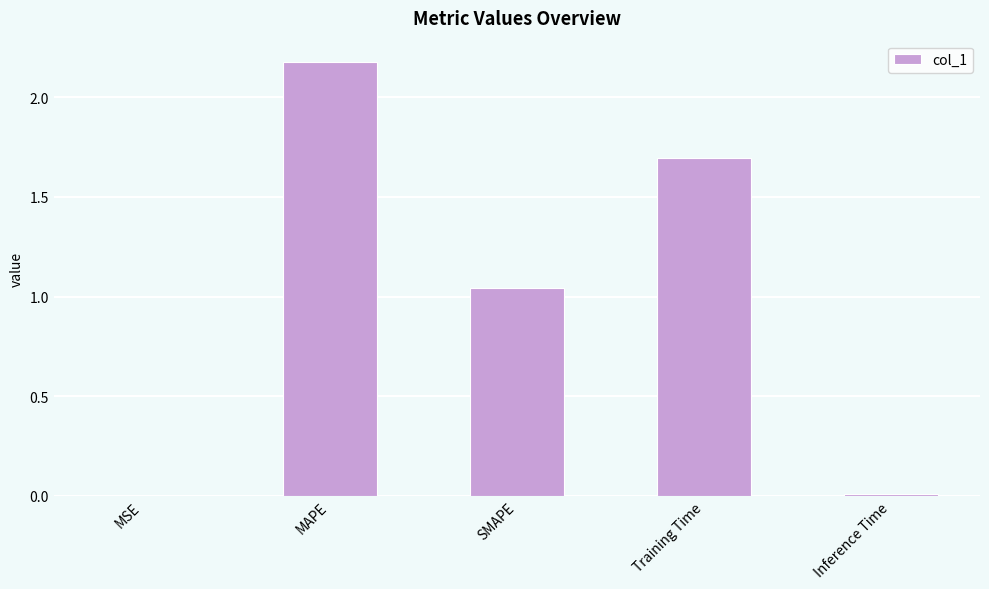

Where is the data nearest to the value 1?

SMAPE